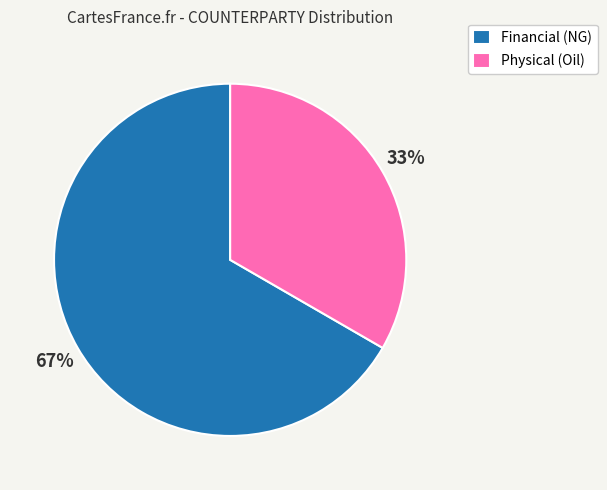

Which has a higher value, Physical (Oil) or Financial (NG)?

Financial (NG)